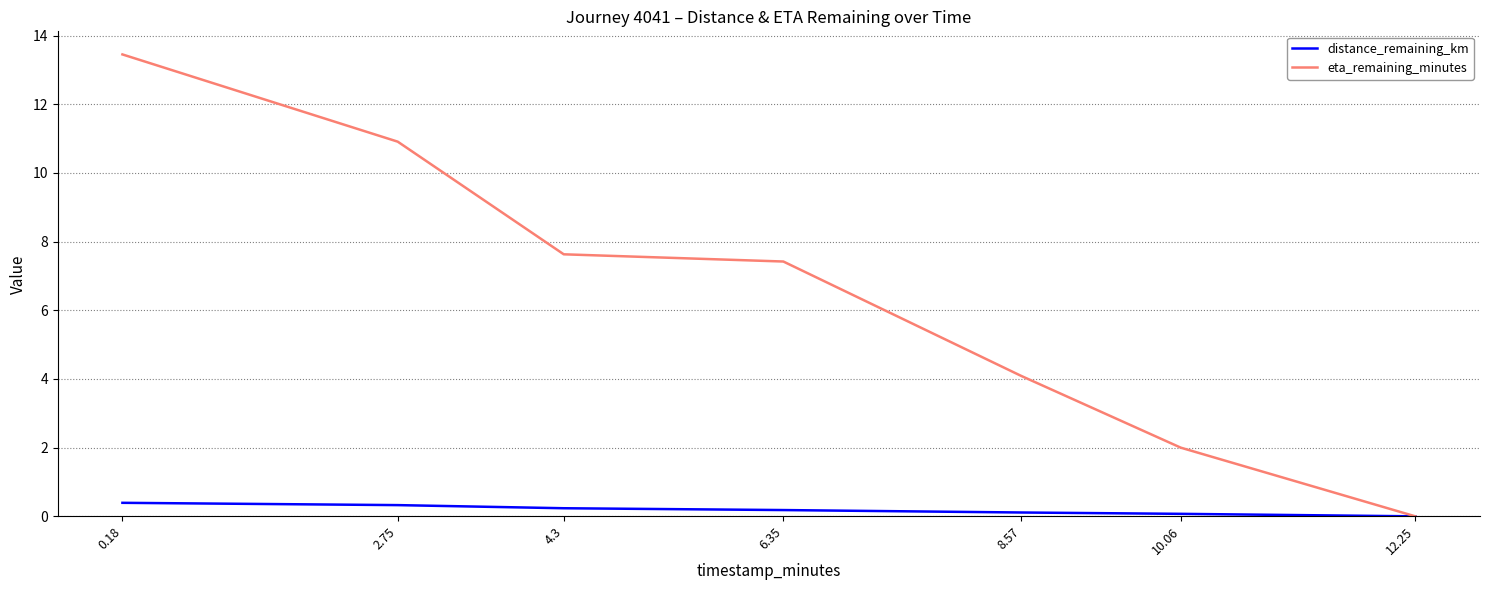

What are all the series names shown in the legend?

distance_remaining_km, eta_remaining_minutes